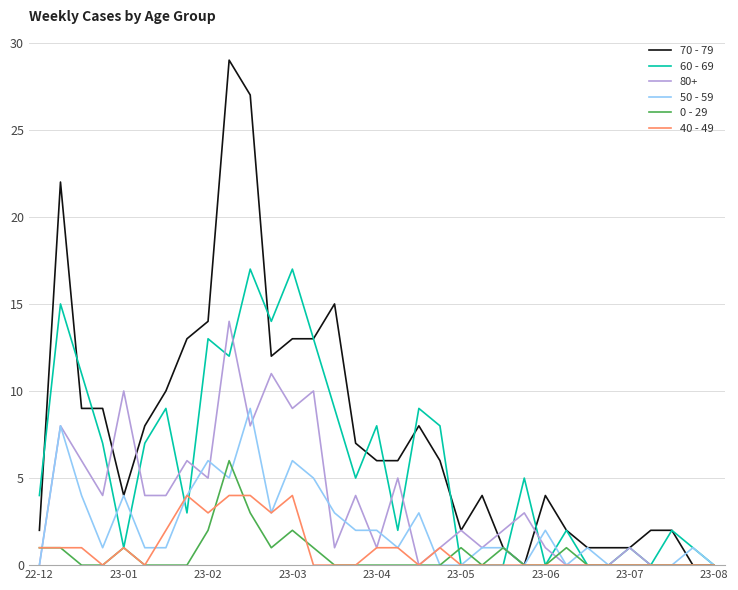

What is the maximum value for 40 - 49?

4